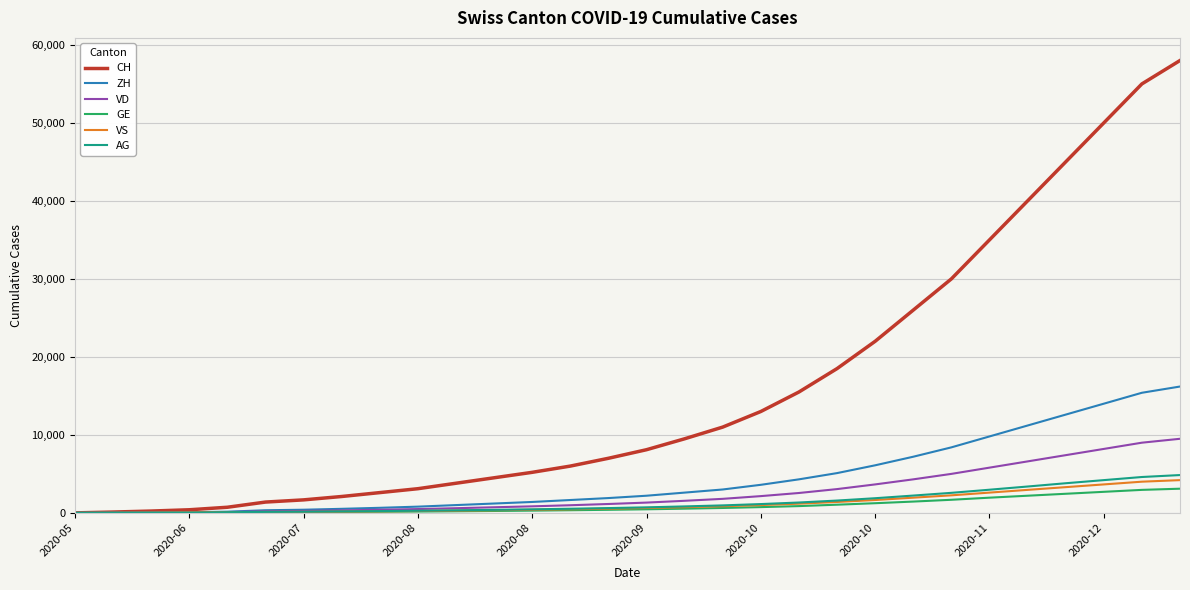

What is the sum of all GE values?

26188